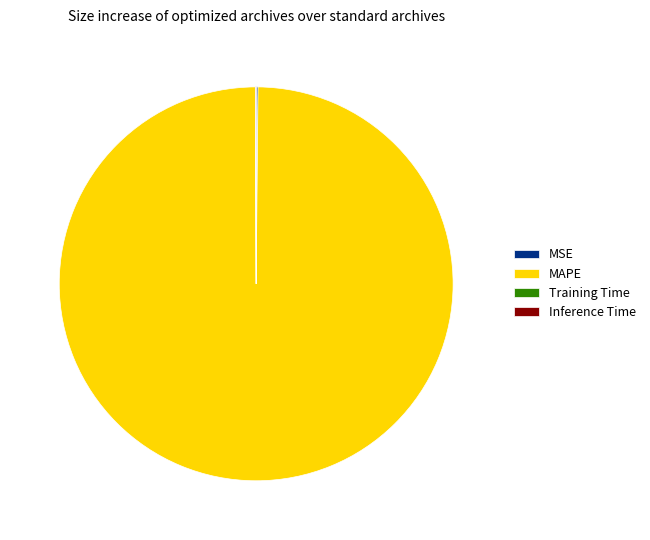

Is it true that MAPE is 100% of the pie?

True